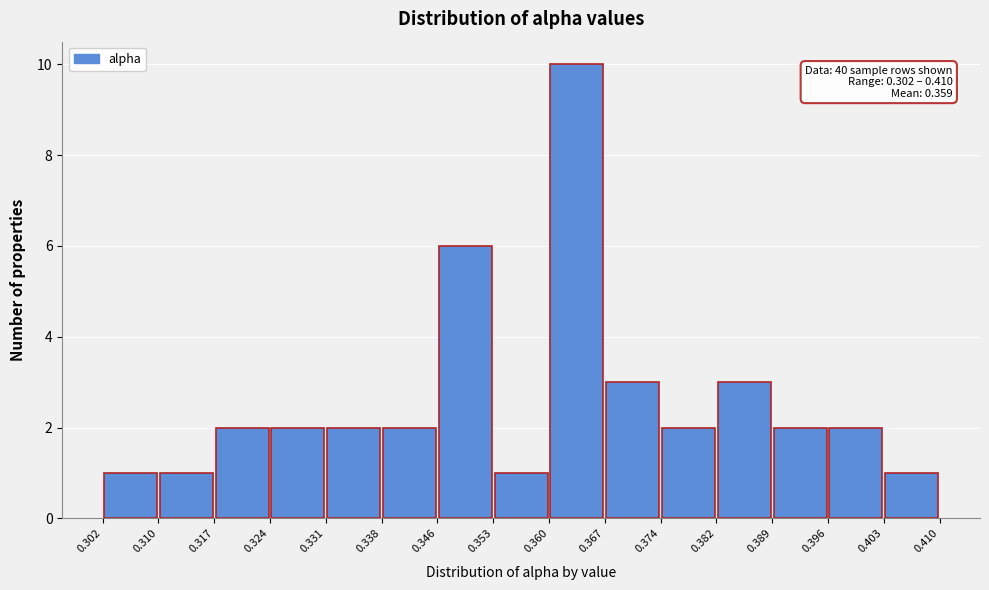

Which range on the x-axis has the tallest bar?

0.360 to 0.367